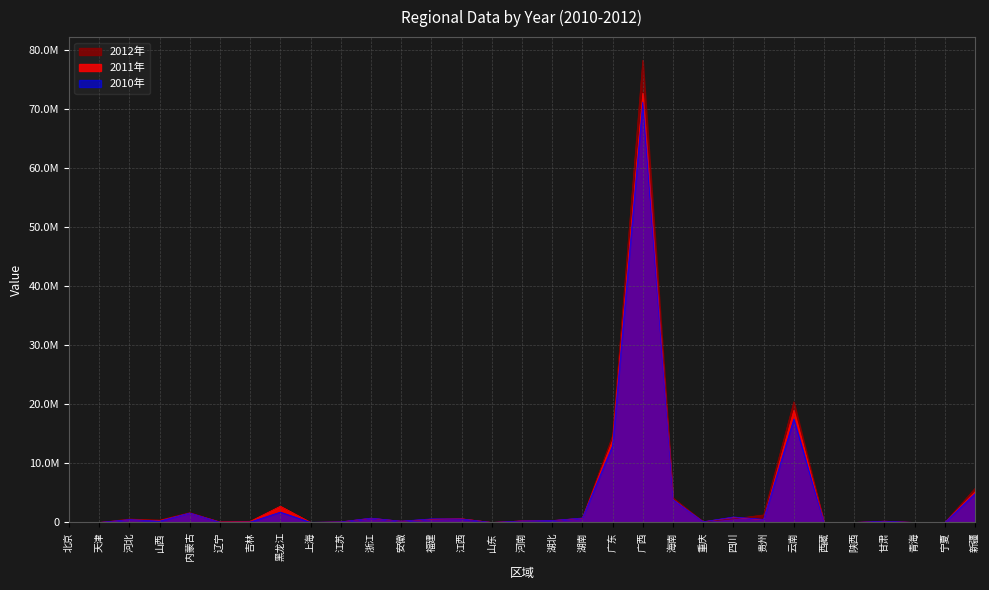

Where is 2012年 nearest to the value 39148567?

云南